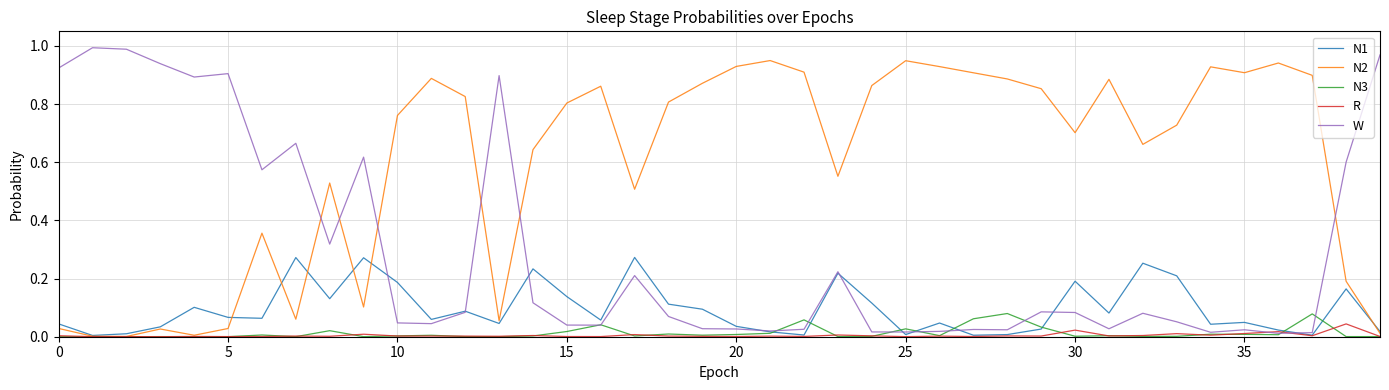

True or false: W and N2 intersect in this chart.

True